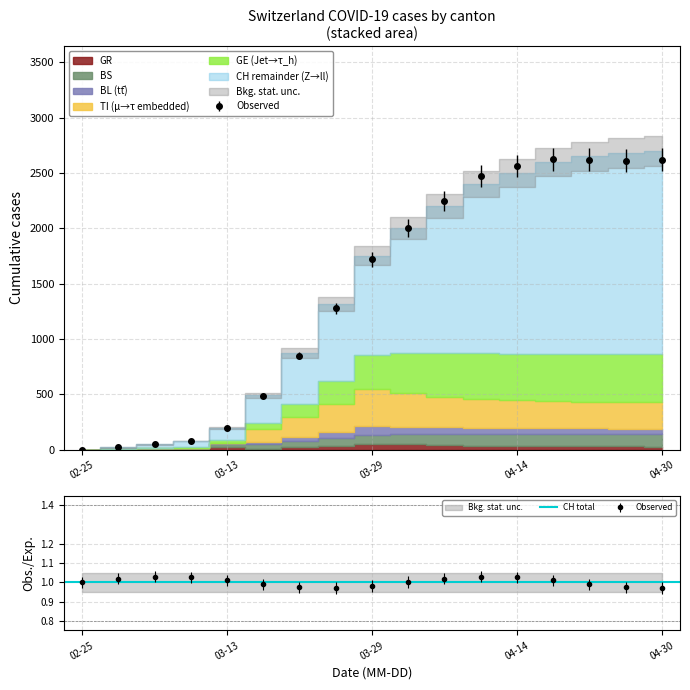

Rank the series by their maximum value, from highest to lowest.

CH, GE, TI, BS, BL, GR